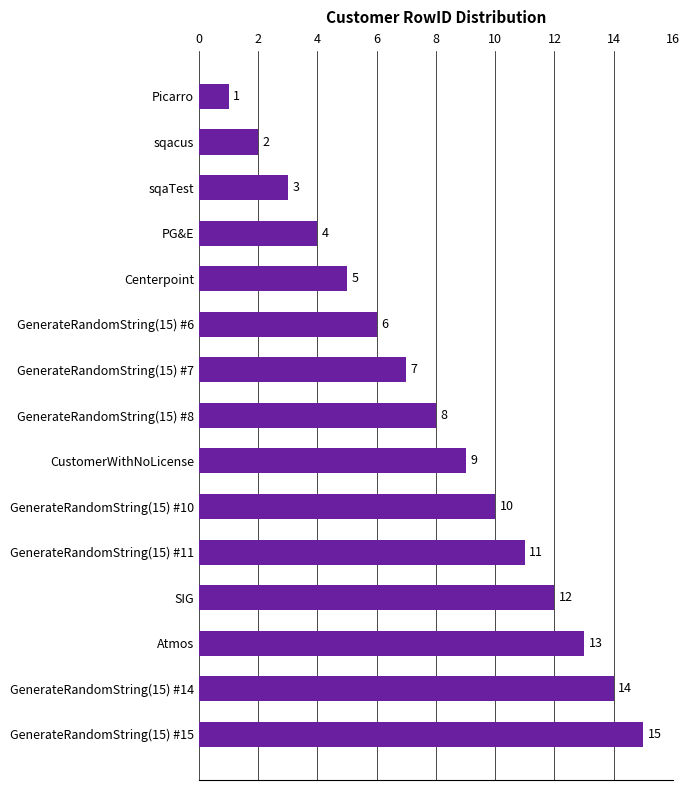

What is the label of the 12th bar from the top?

SIG